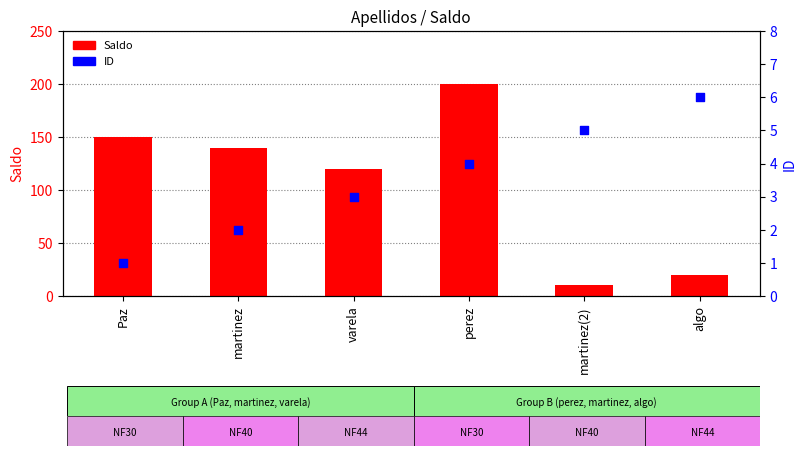

Which series has the largest total across all categories?

Saldo